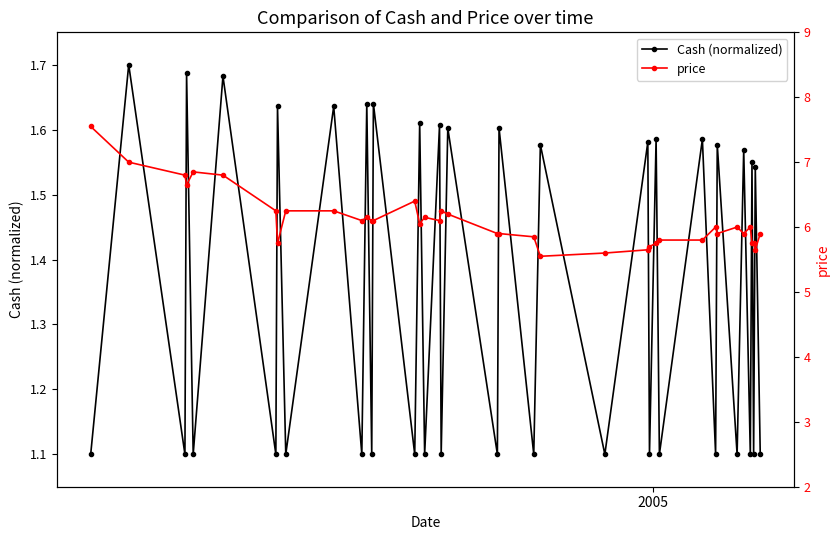

Does the chart display data point markers on the line(s)?

Yes